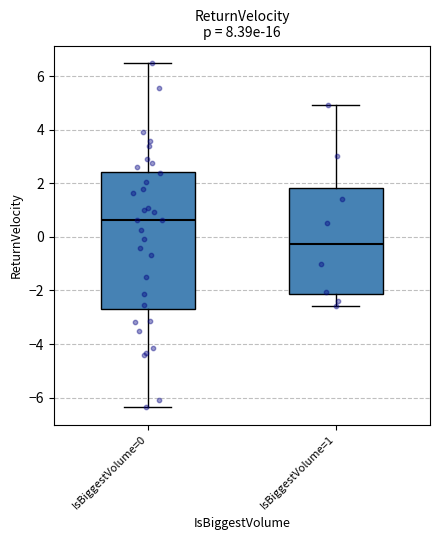

Comparing the boxes themselves (not the whiskers), which one is the tallest?

IsBiggestVolume=0